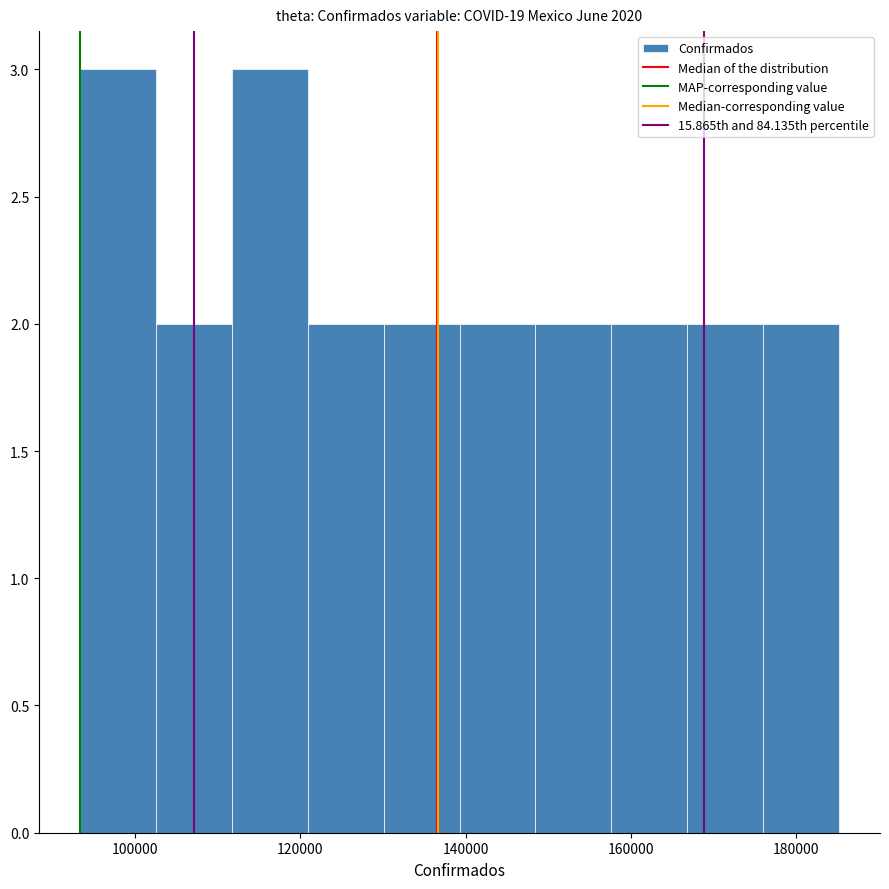

Reading left to right, list every bar in this chart as the range it spans on the x-axis followed by its height. Neither the bar edges nor the heights are printed on the chart, so give them approximately, as read against the axes.

94000 to 102000: 3
102000 to 112000: 2
112000 to 120000: 3
120000 to 130000: 2
130000 to 140000: 2
140000 to 148000: 2
148000 to 158000: 2
158000 to 166000: 2
166000 to 176000: 2
176000 to 186000: 2